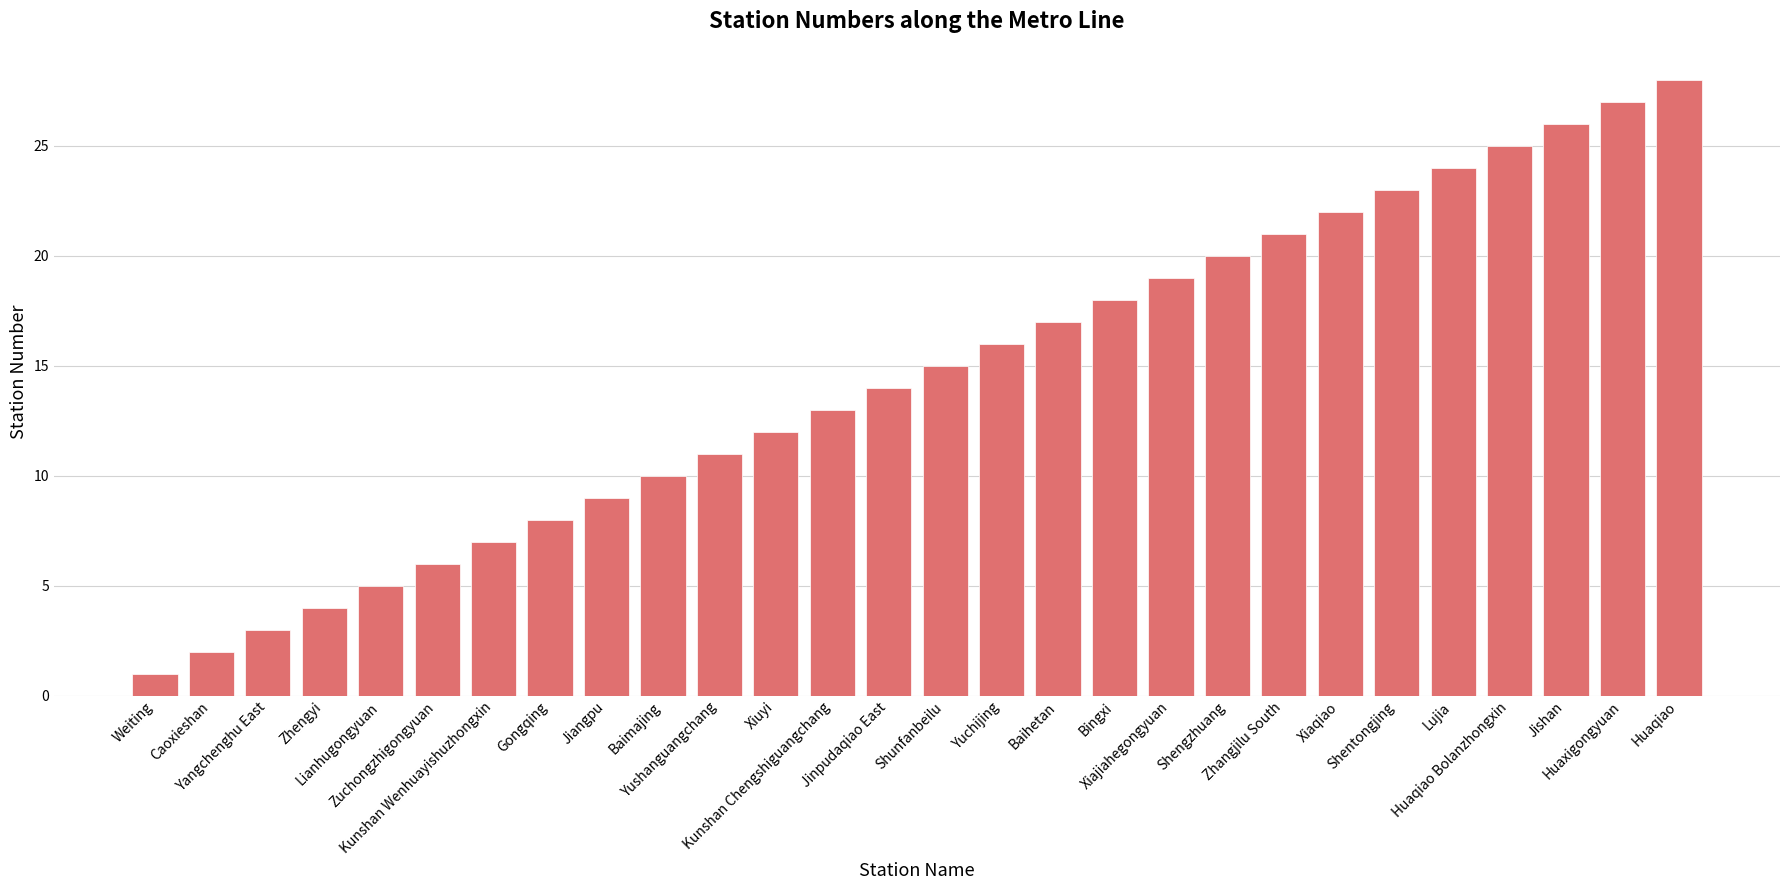

Rank the categories by value from lowest to highest.

Weiting, Caoxieshan, Yangchenghu East, Zhengyi, Lianhugongyuan, Zuchongzhigongyuan, Kunshan Wenhuayishuzhongxin, Gongqing, Jiangpu, Baimajing, Yushanguangchang, Xiuyi, Kunshan Chengshiguangchang, Jinpudaqiao East, Shunfanbeilu, Yuchijing, Baihetan, Bingxi, Xiajiahegongyuan, Shengzhuang, Zhangjilu South, Xiaqiao, Shentongjing, Lujia, Huaqiao Bolanzhongxin, Jishan, Huaxigongyuan, Huaqiao